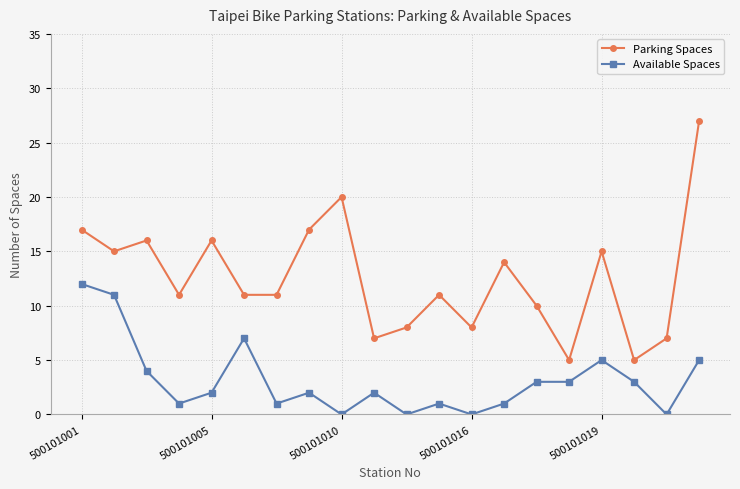

List the series in order of their peak value, lowest first.

Available Spaces, Parking Spaces